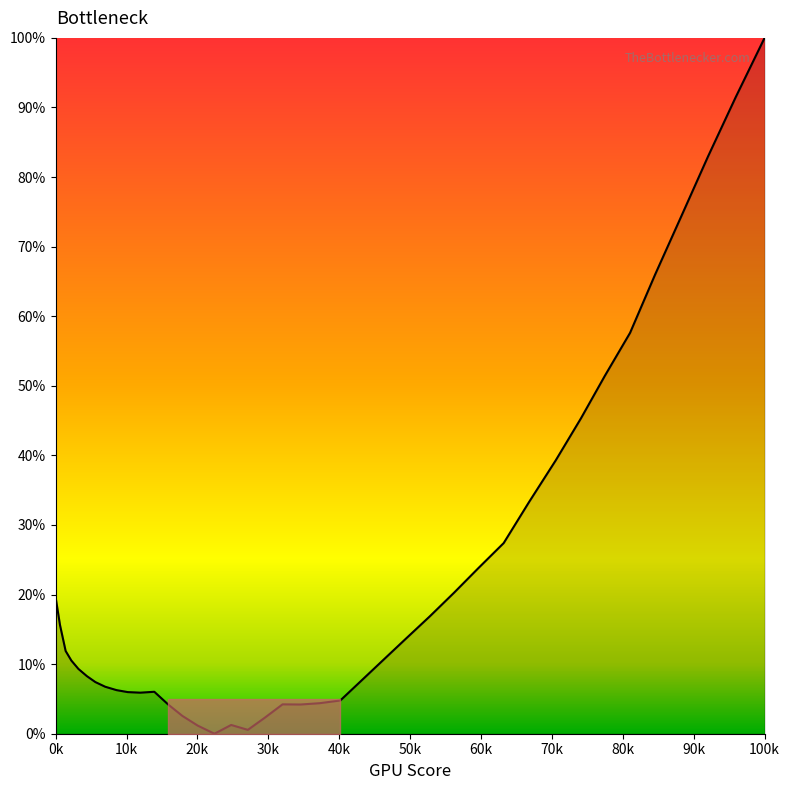

Count the number of data series in this chart.

1